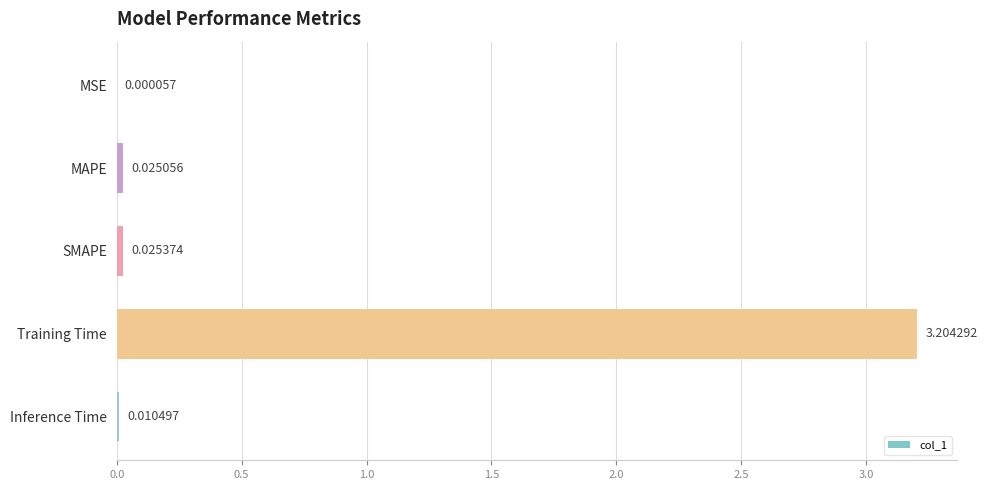

Count the number of categories in the chart.

5